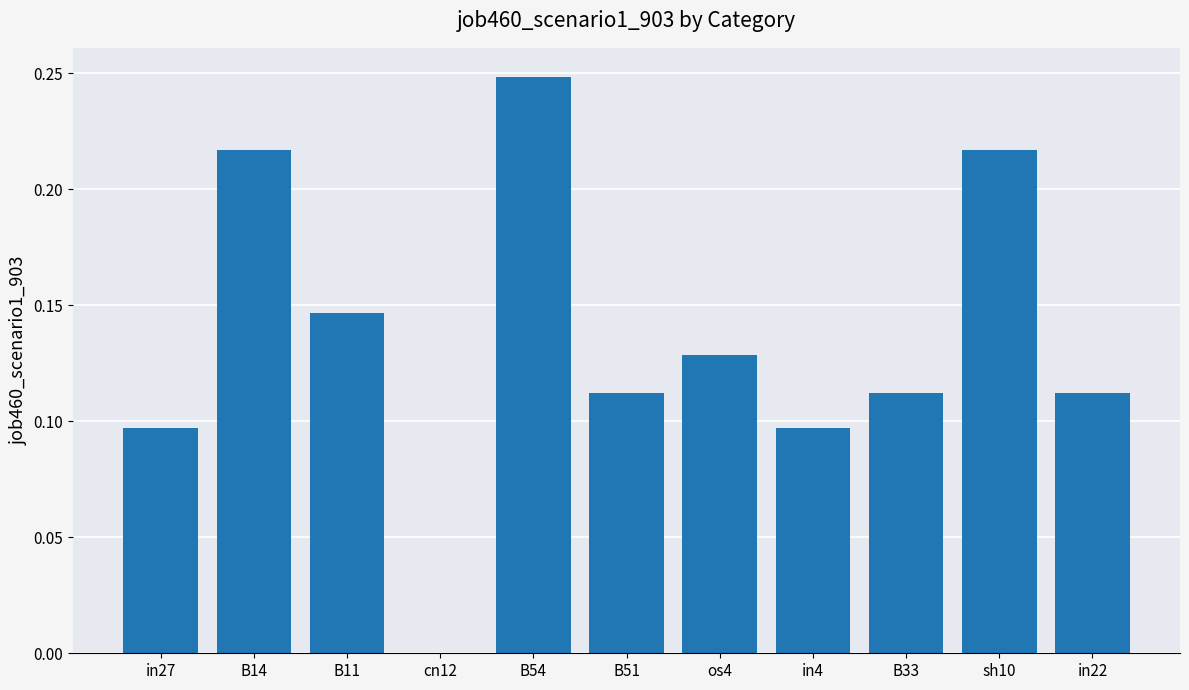

Which has a higher value, B33 or cn12?

B33